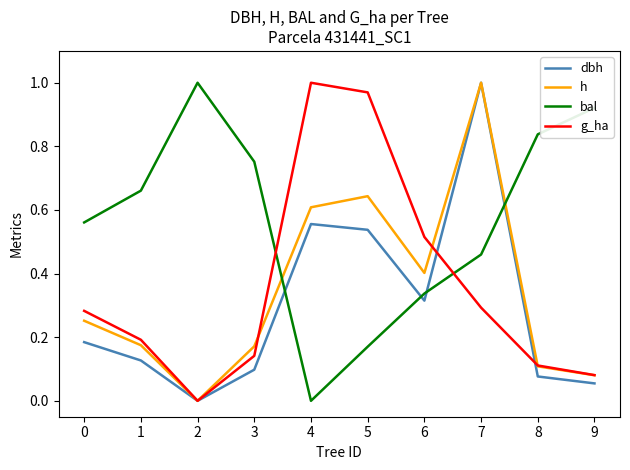

At which label does h reach its minimum?

2